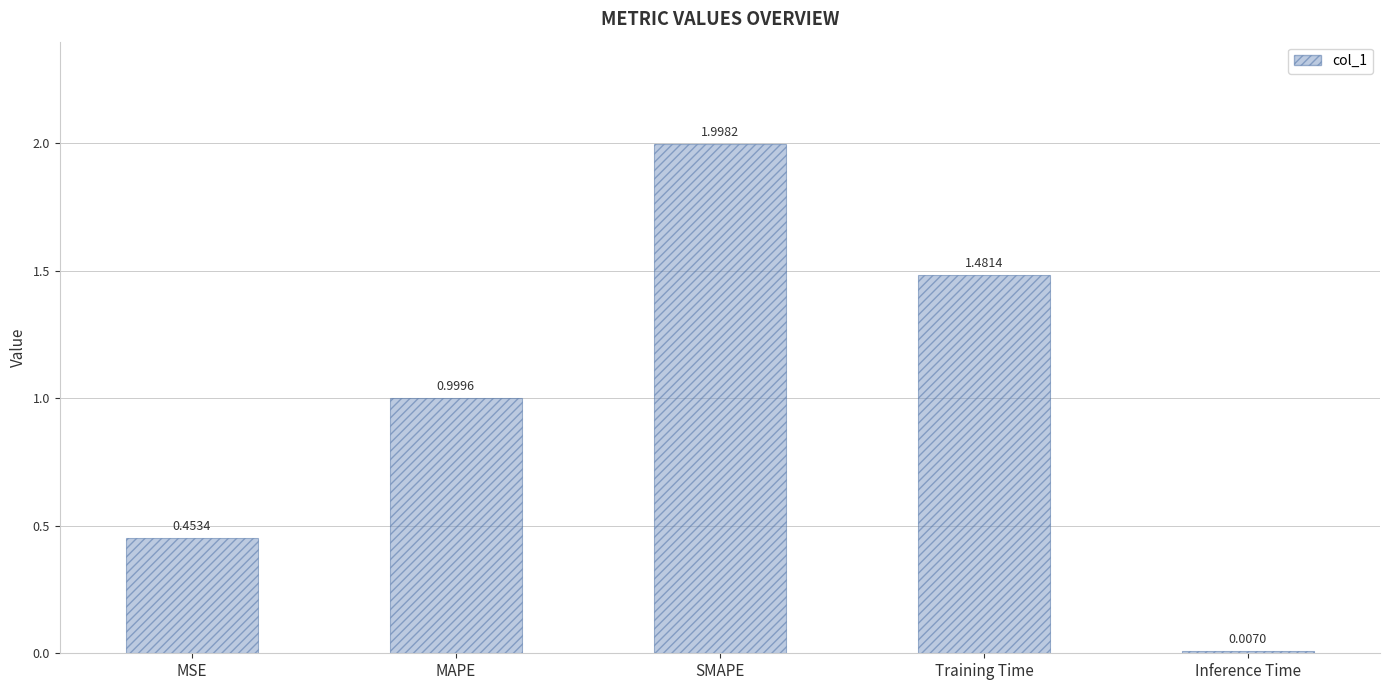

What is the change in value from Training Time to Inference Time?

-1.5